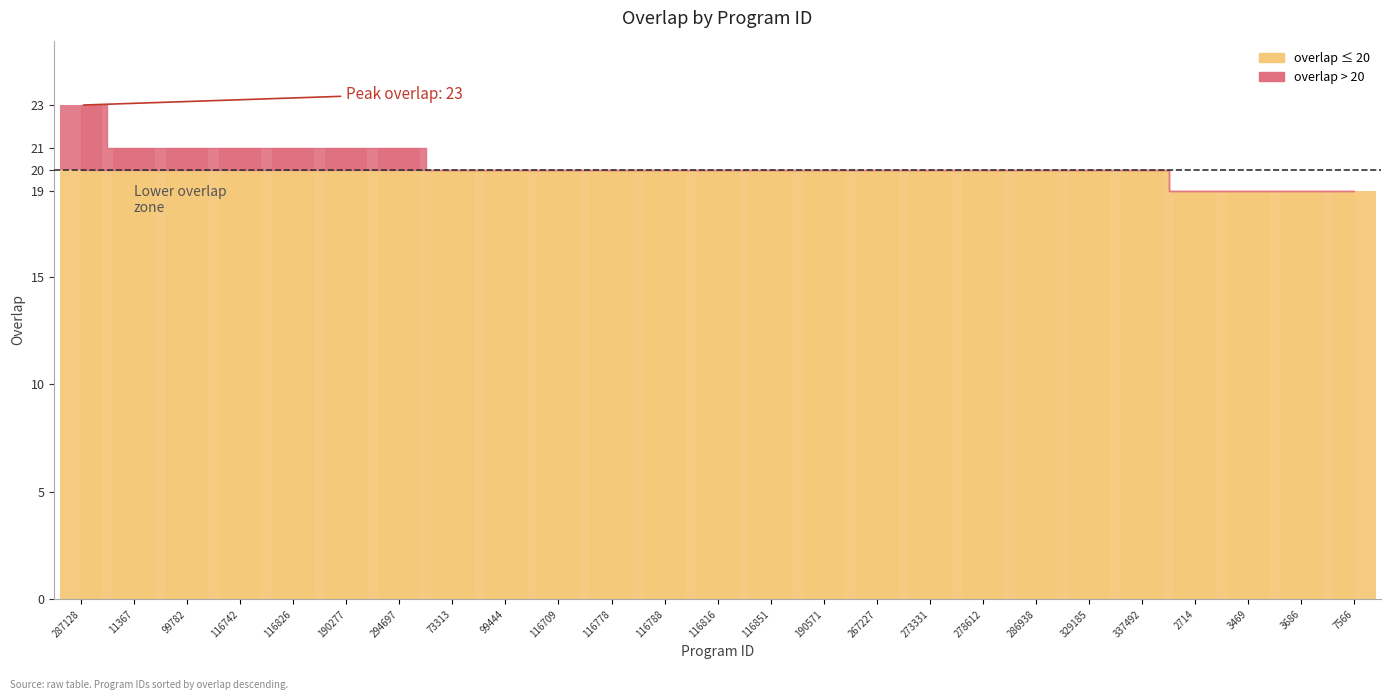

The value at 116788 is 2. True or false?

False